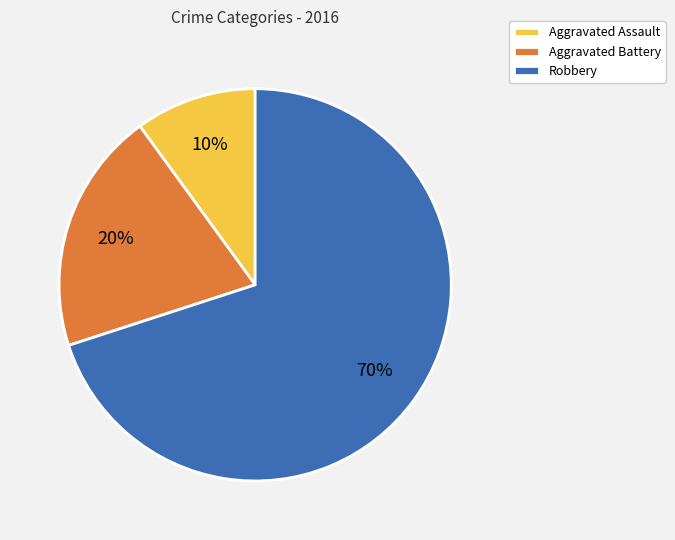

To the nearest percent, what percentage of the pie is Aggravated Assault?

10%